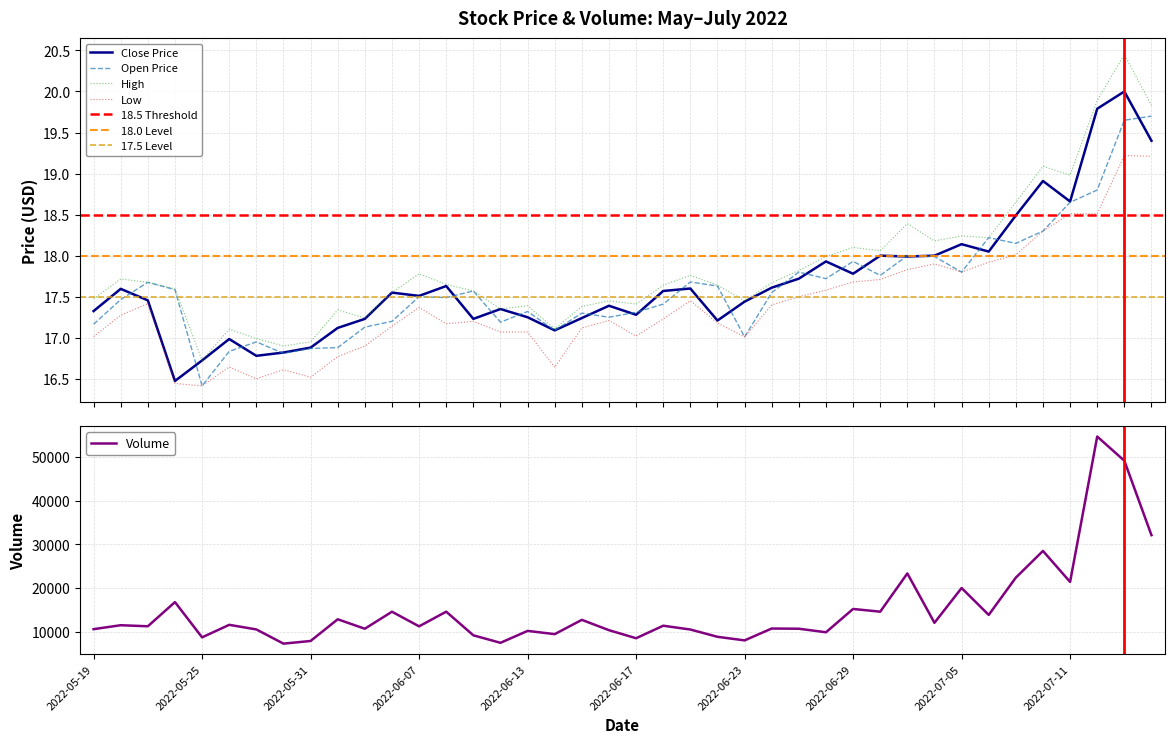

What is the approximate value of low at 2022-06-24?

17.4